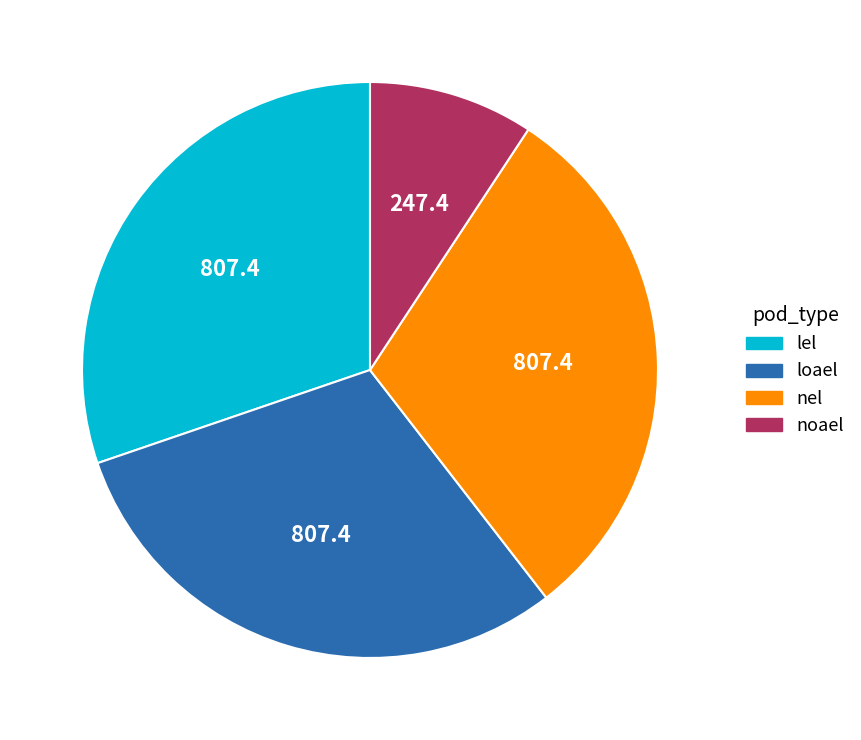

Is it true that nel is 30% of the pie?

True